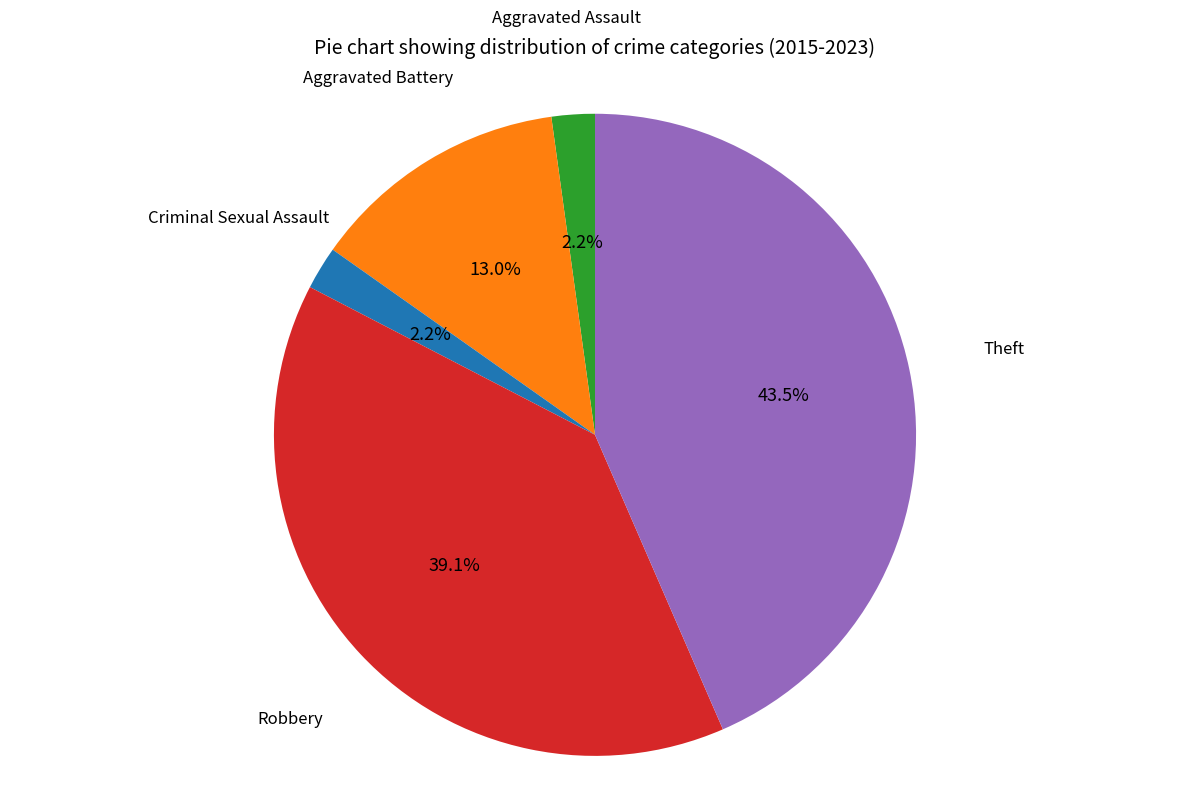

Which has a higher value, Criminal Sexual Assault or Aggravated Battery?

Aggravated Battery